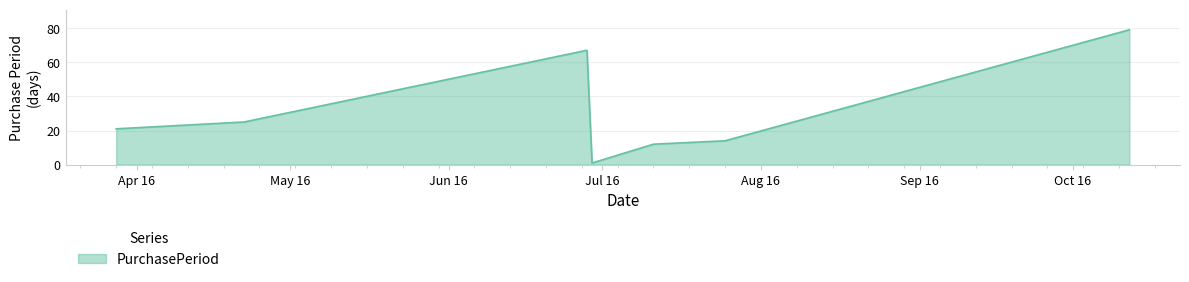

What is the maximum value shown in the chart?

79